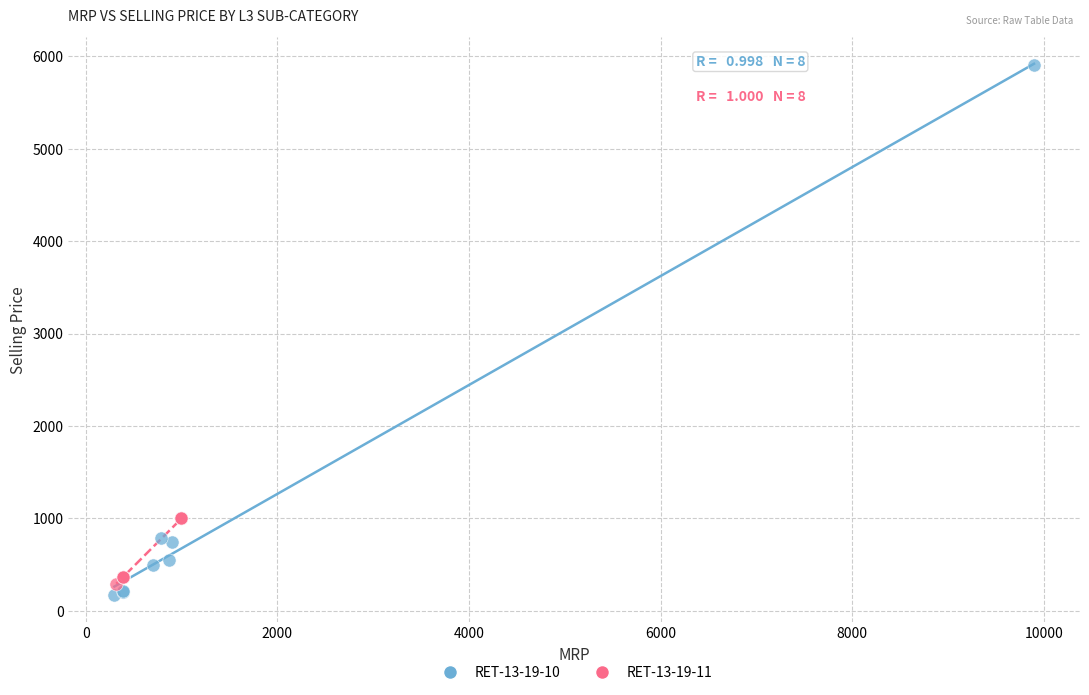

Which series contains the highest Y value?

RET-13-19-10